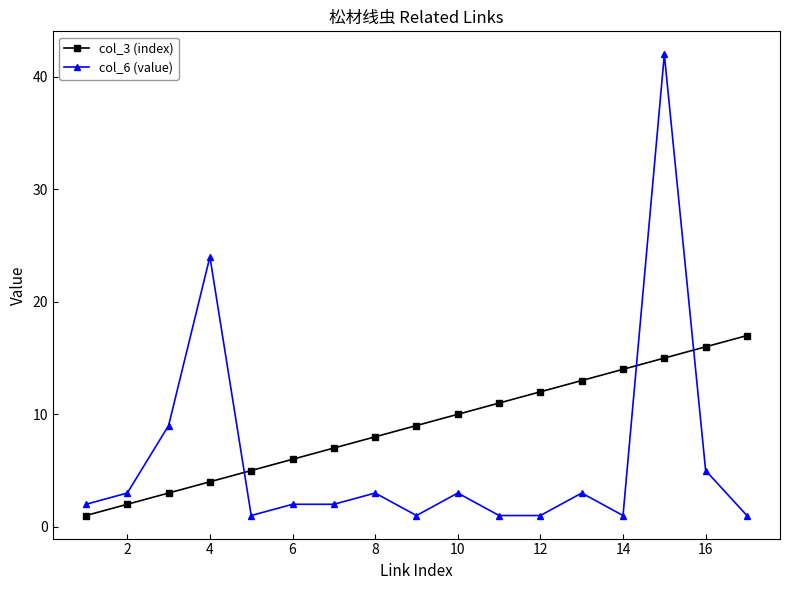

Rank the series by their maximum value, from lowest to highest.

col_3 (index), col_6 (value)